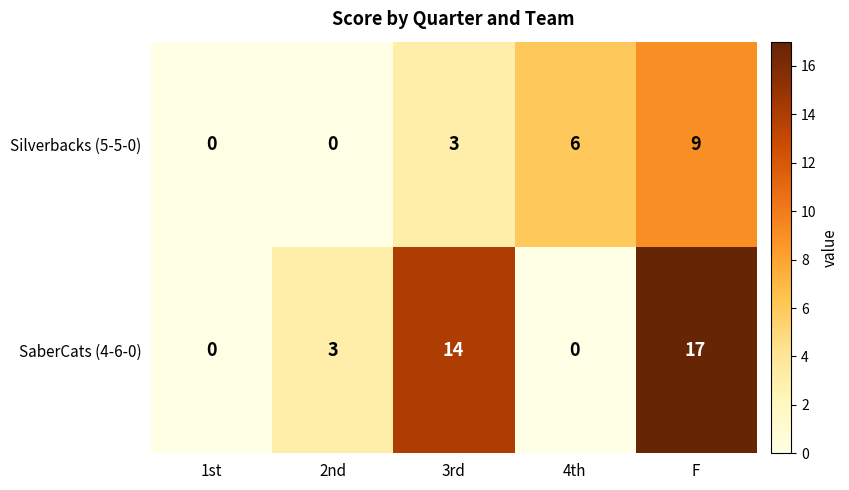

Reading left to right, extract all data points from this chart.

Silverbacks (5-5-0): 1st=0	2nd=0	3rd=3	4th=6	F=9
SaberCats (4-6-0): 1st=0	2nd=3	3rd=14	4th=0	F=17